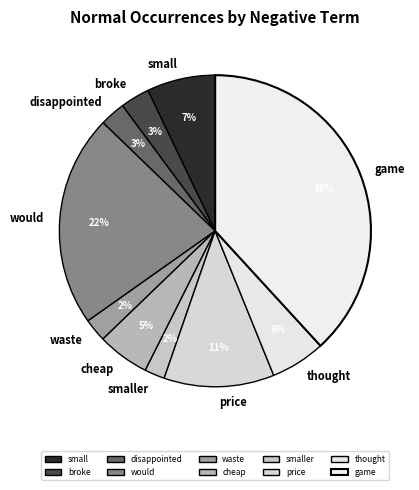

Is there a majority slice in this chart?

No